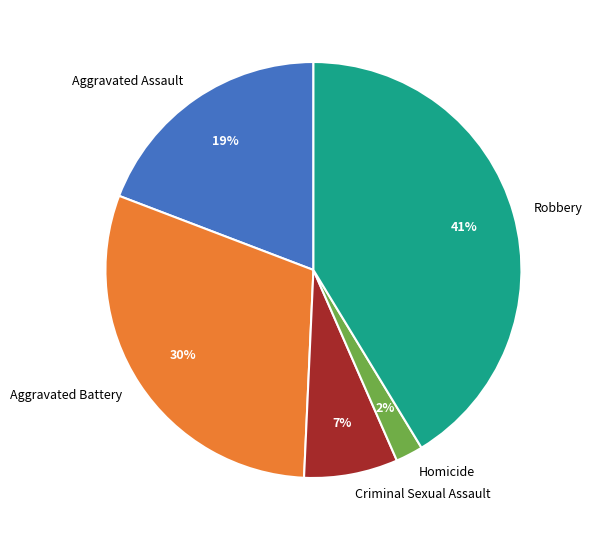

True or false: Aggravated Battery accounts for 17% of the total.

False